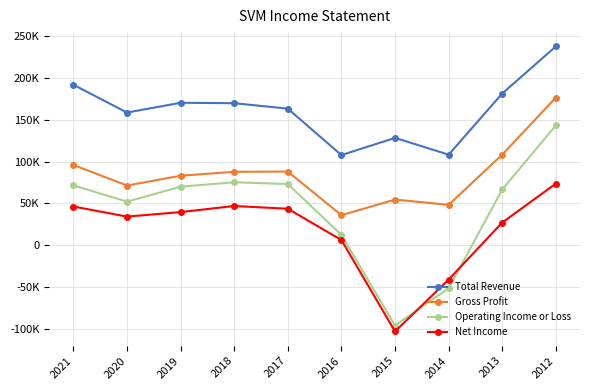

Where does the Net Income series first go above 39700?

2021